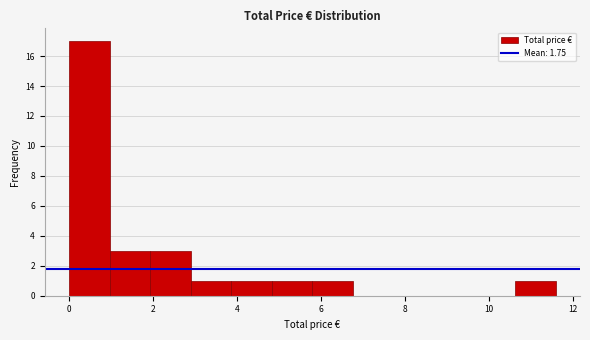

What is the height of the bar covering 3.8 to 4.8 on the x-axis? Neither the bar edges nor the heights are printed on the chart, so give them approximately, as read against the axes.

1